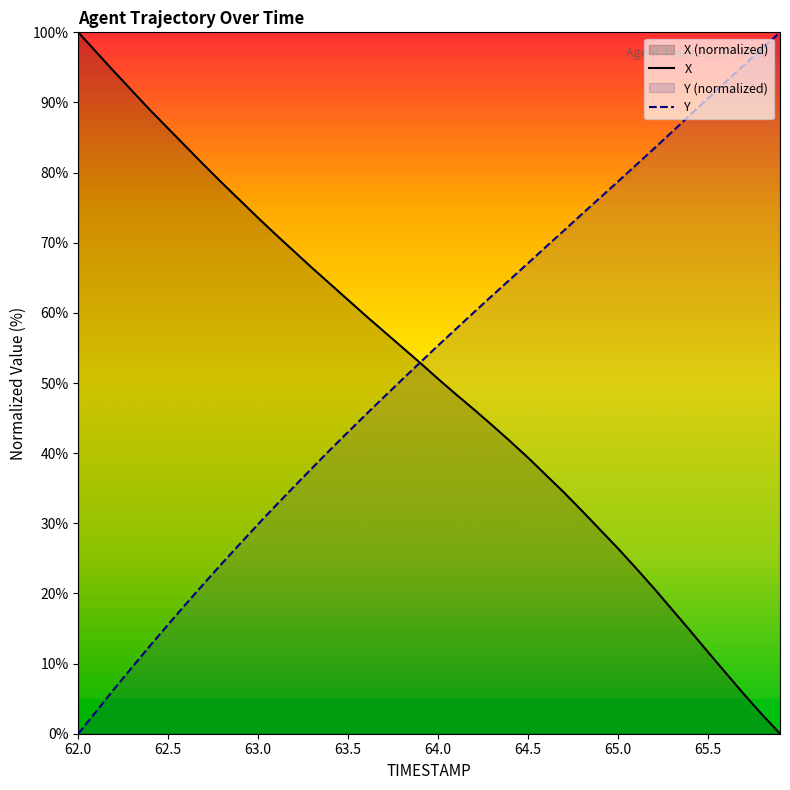

Is it true that X equals 32.8 at 65.2?

False